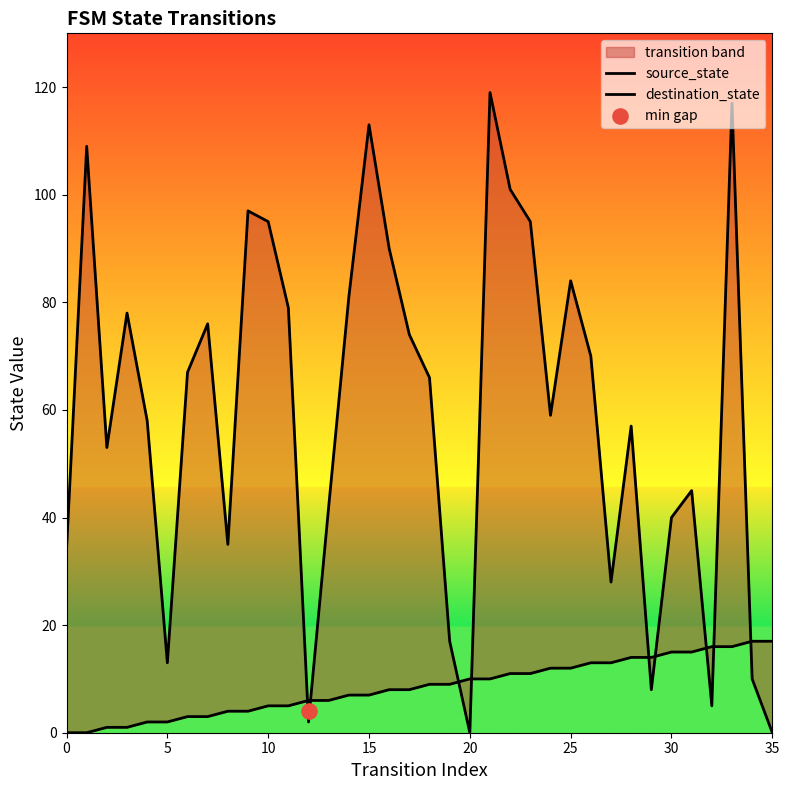

Which series reaches the maximum Y coordinate?

destination_state